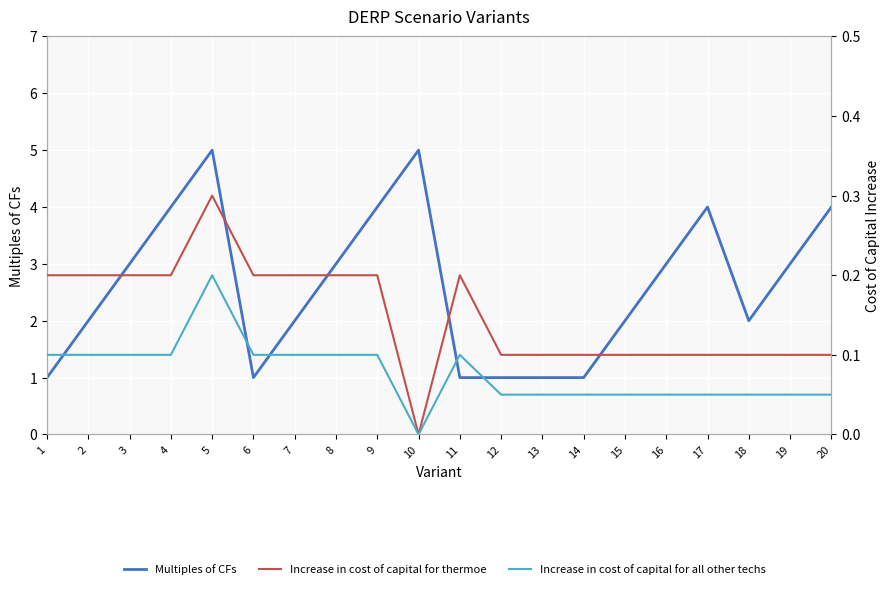

Which label corresponds to the smallest value in the chart?

10